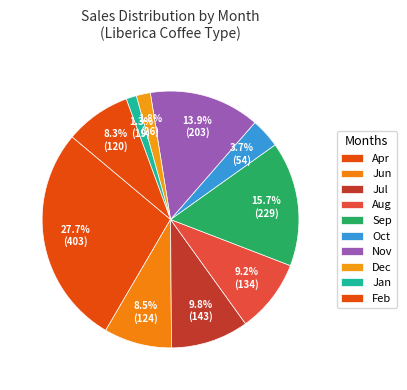

How many segments does this pie chart have?

10